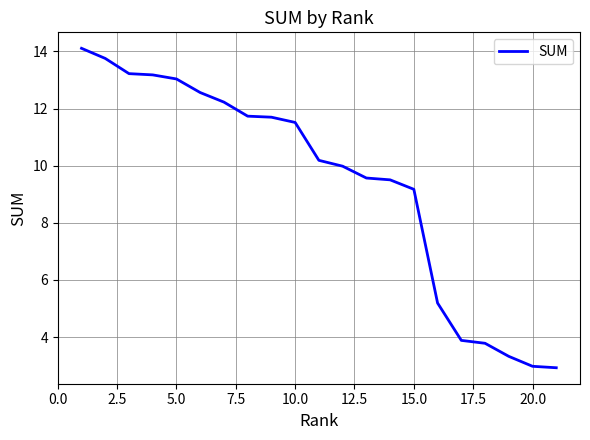

What is the smallest value displayed?

2.9